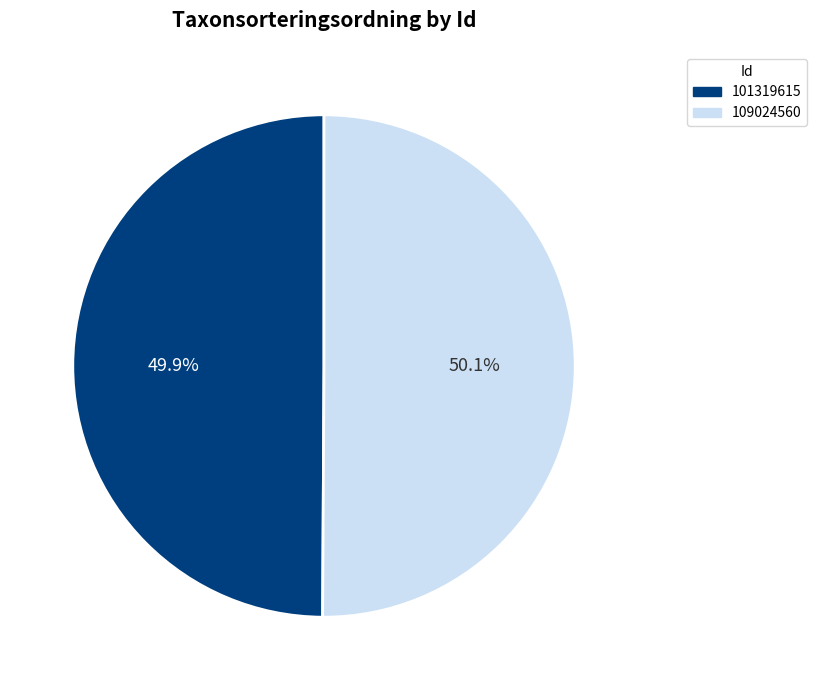

What is the ratio of the value at 109024560 to the value at 101319615?

1.0